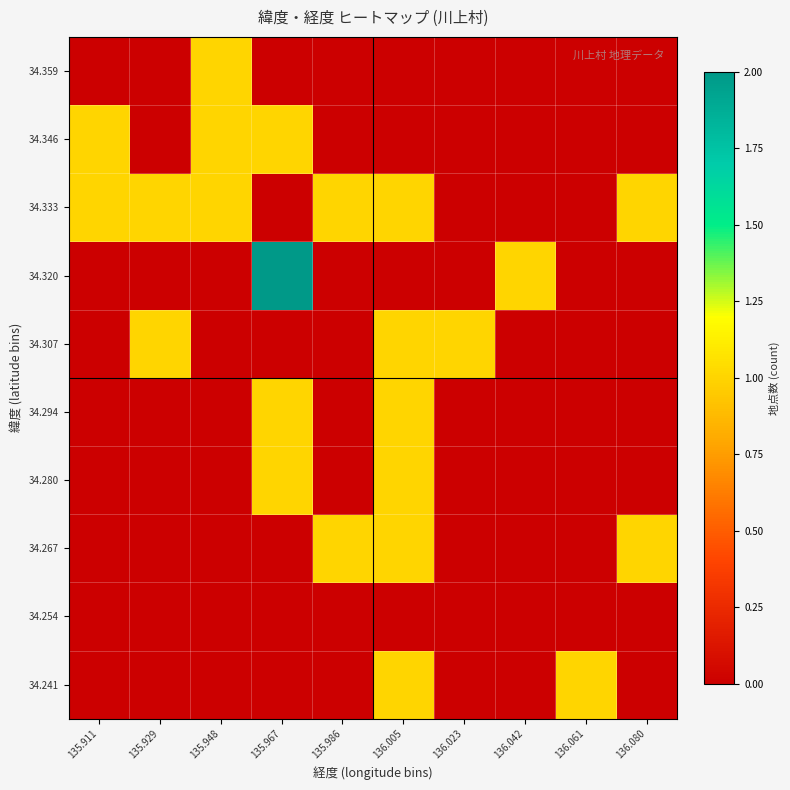

Reading left to right, list all the values displayed in this chart.

34.241: 135.911=0	135.929=0	135.948=0	135.967=0	135.986=0	136.005=1	136.023=0	136.042=0	136.061=1	136.080=0
34.254: 135.911=0	135.929=0	135.948=0	135.967=0	135.986=0	136.005=0	136.023=0	136.042=0	136.061=0	136.080=0
34.267: 135.911=0	135.929=0	135.948=0	135.967=0	135.986=1	136.005=1	136.023=0	136.042=0	136.061=0	136.080=1
34.280: 135.911=0	135.929=0	135.948=0	135.967=1	135.986=0	136.005=1	136.023=0	136.042=0	136.061=0	136.080=0
34.294: 135.911=0	135.929=0	135.948=0	135.967=1	135.986=0	136.005=1	136.023=0	136.042=0	136.061=0	136.080=0
34.307: 135.911=0	135.929=1	135.948=0	135.967=0	135.986=0	136.005=1	136.023=1	136.042=0	136.061=0	136.080=0
34.320: 135.911=0	135.929=0	135.948=0	135.967=2	135.986=0	136.005=0	136.023=0	136.042=1	136.061=0	136.080=0
34.333: 135.911=1	135.929=1	135.948=1	135.967=0	135.986=1	136.005=1	136.023=0	136.042=0	136.061=0	136.080=1
34.346: 135.911=1	135.929=0	135.948=1	135.967=1	135.986=0	136.005=0	136.023=0	136.042=0	136.061=0	136.080=0
34.359: 135.911=0	135.929=0	135.948=1	135.967=0	135.986=0	136.005=0	136.023=0	136.042=0	136.061=0	136.080=0